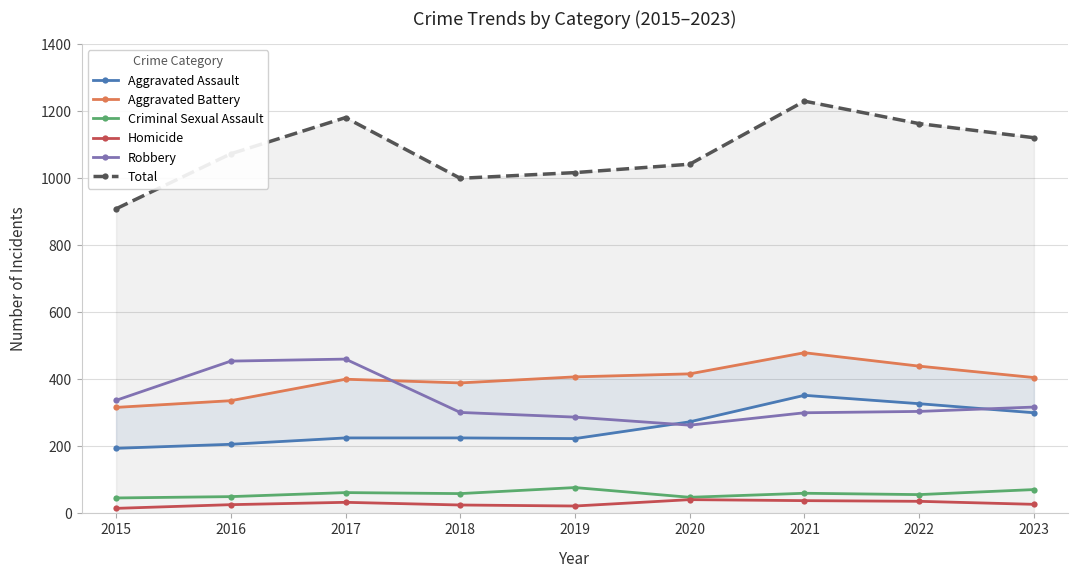

What is the sum of all Homicide values?

263